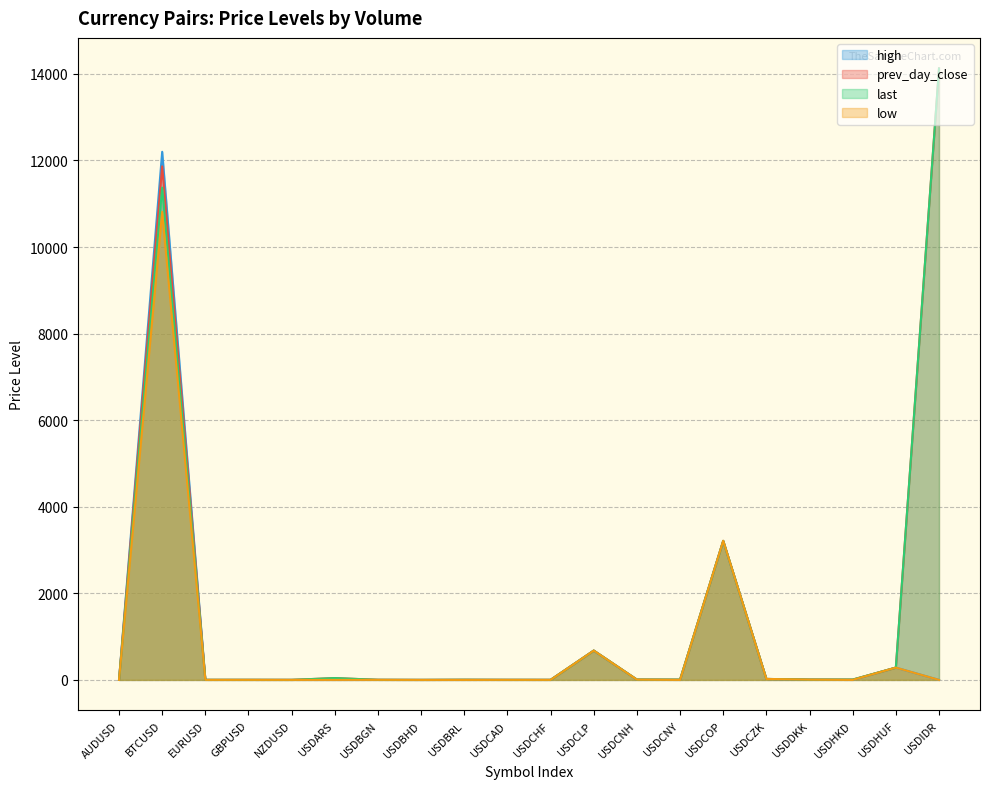

Reading left to right, transcribe all the data shown in this chart.

prev_day_close: AUDUSD=0.7	BTCUSD=11863.4	EURUSD=1.1	GBPUSD=1.3	NZDUSD=0.7	USDARS=42.5	USDBGN=1.7	USDBHD=0.4	USDBRL=3.9	USDCAD=1.3	USDCHF=1.0	USDCLP=677.1	USDCNH=6.9	USDCNY=6.9	USDCOP=3211.0	USDCZK=22.3	USDDKK=6.6	USDHKD=7.8	USDHUF=283.9	USDIDR=14125.0
last: AUDUSD=0.7	BTCUSD=11373.0	EURUSD=1.1	GBPUSD=1.3	NZDUSD=0.7	USDARS=42.5	USDBGN=1.7	USDBHD=0.4	USDBRL=3.9	USDCAD=1.3	USDCHF=1.0	USDCLP=677.1	USDCNH=6.8	USDCNY=6.9	USDCOP=3211.0	USDCZK=22.4	USDDKK=6.6	USDHKD=7.8	USDHUF=284.1	USDIDR=14125.0
high: AUDUSD=0.7	BTCUSD=12200.1	EURUSD=1.1	GBPUSD=1.3	NZDUSD=0.7	USDARS=0.0	USDBGN=1.7	USDBHD=0.0	USDBRL=0.0	USDCAD=1.3	USDCHF=1.0	USDCLP=677.1	USDCNH=6.8	USDCNY=0.0	USDCOP=3211.0	USDCZK=22.4	USDDKK=6.6	USDHKD=0.0	USDHUF=284.2	USDIDR=0.0
low: AUDUSD=0.7	BTCUSD=10813.2	EURUSD=1.1	GBPUSD=1.3	NZDUSD=0.7	USDARS=0.0	USDBGN=1.7	USDBHD=0.0	USDBRL=0.0	USDCAD=1.3	USDCHF=1.0	USDCLP=677.9	USDCNH=6.8	USDCNY=0.0	USDCOP=3214.5	USDCZK=22.4	USDDKK=6.6	USDHKD=0.0	USDHUF=284.4	USDIDR=0.0